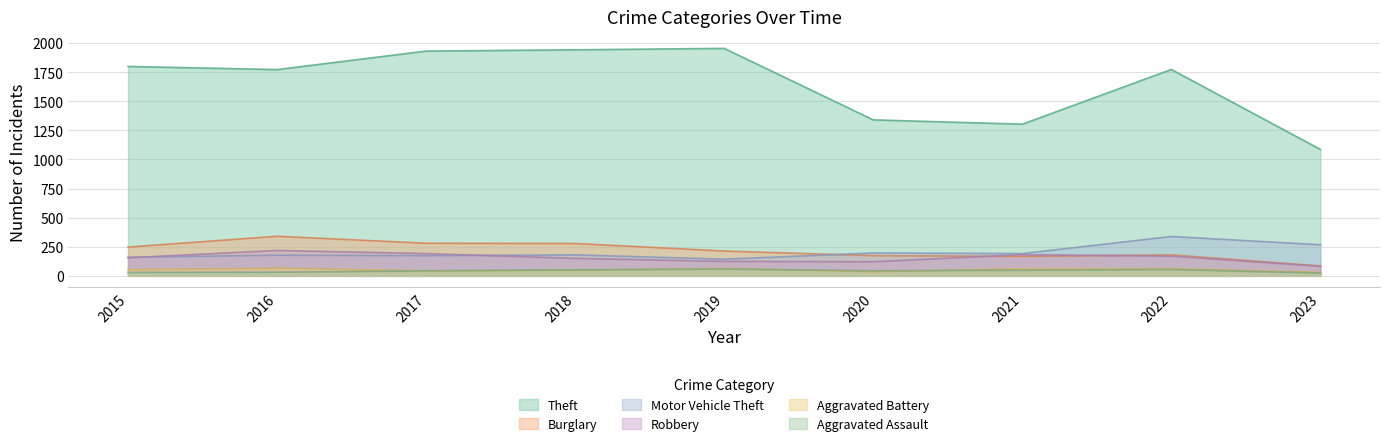

Which series has the widest spread of values?

Theft